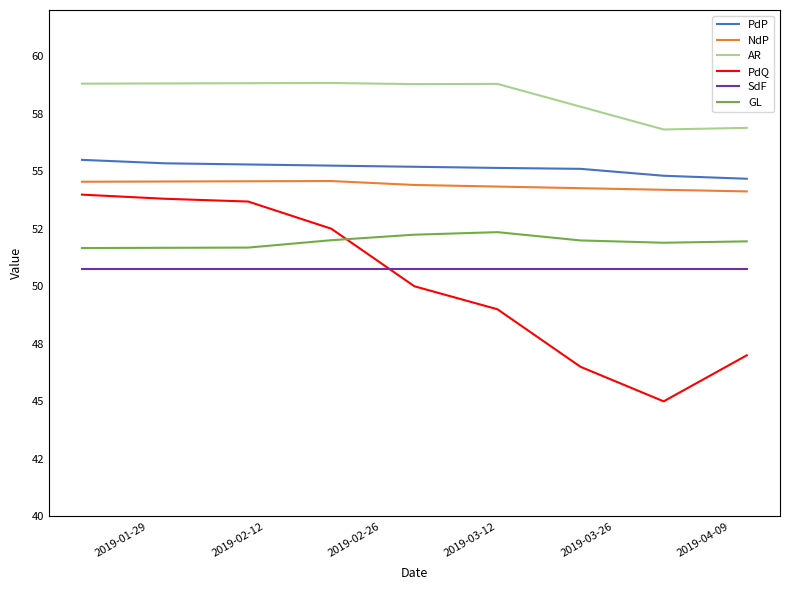

What is the difference between the maximum and minimum values in the PdQ series?

9.0